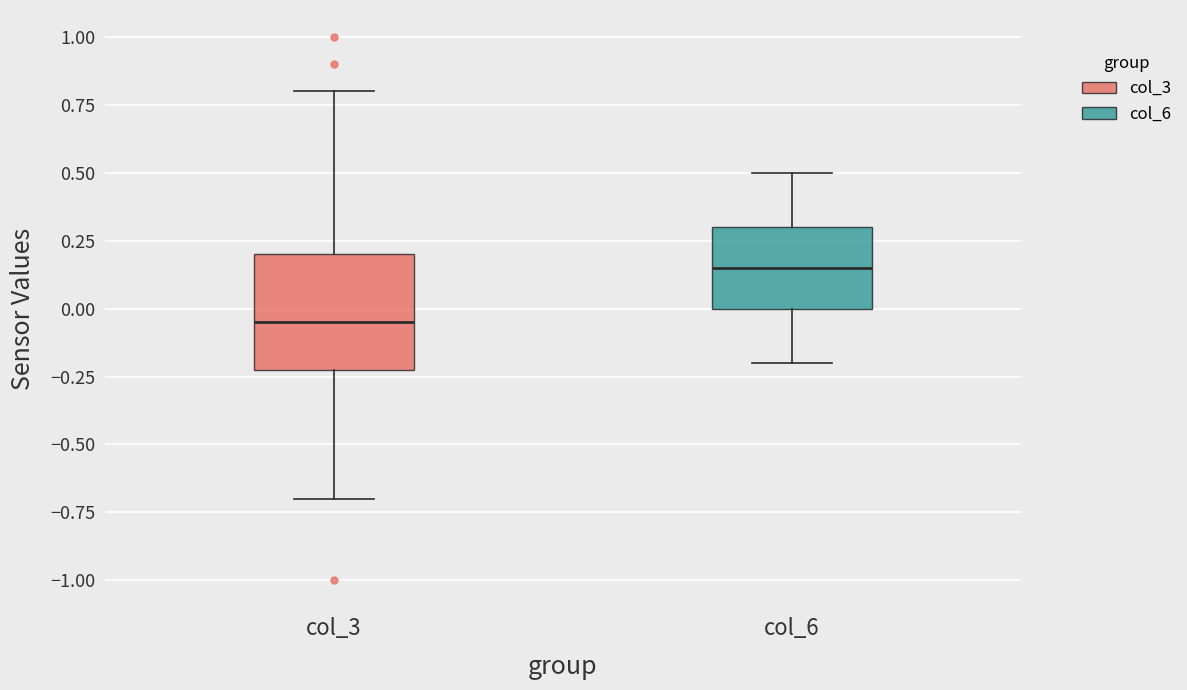

Reading left to right, transcribe this box plot: for each box, give where its median line is, the range the box spans, and where its two whiskers end, as read against the y-axis. The values are not printed on the chart, so give them approximately, as read against the axis.

col_3: median -0.05, box -0.20 to 0.20, whiskers -0.70 to 0.80
col_6: median 0.15, box 0.00 to 0.30, whiskers -0.20 to 0.50